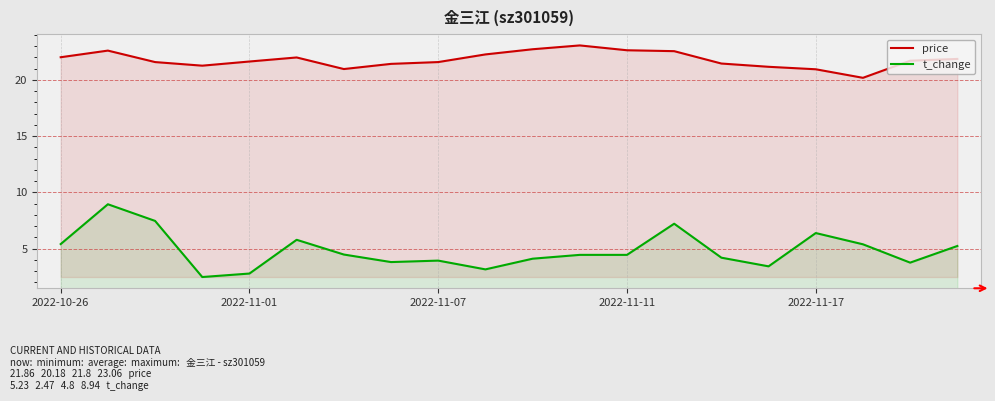

True or false: price and t_change intersect in this chart.

False